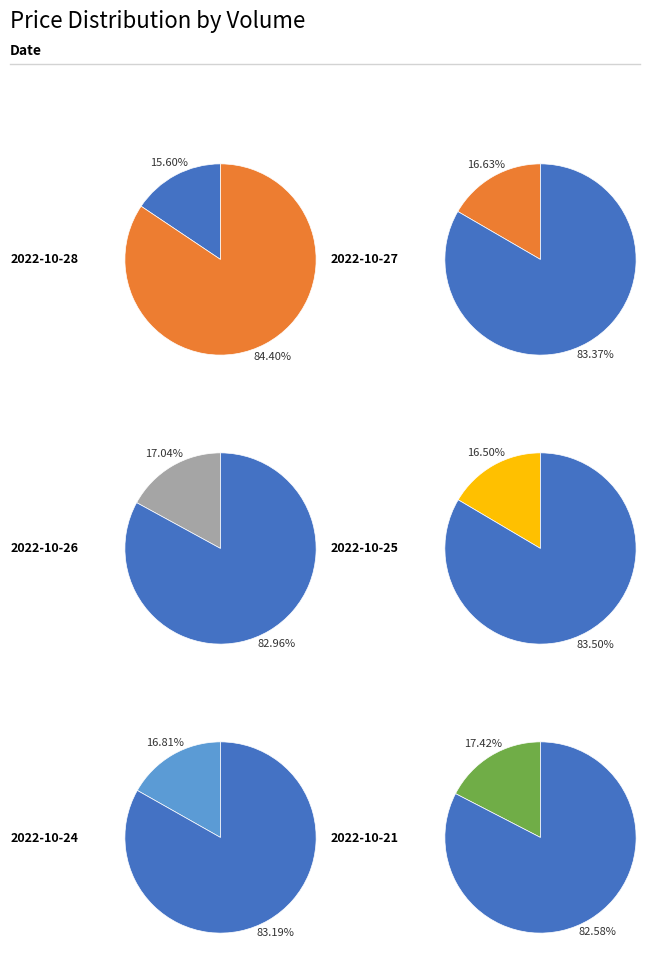

Is it true that 188741 is 4% of the pie?

False